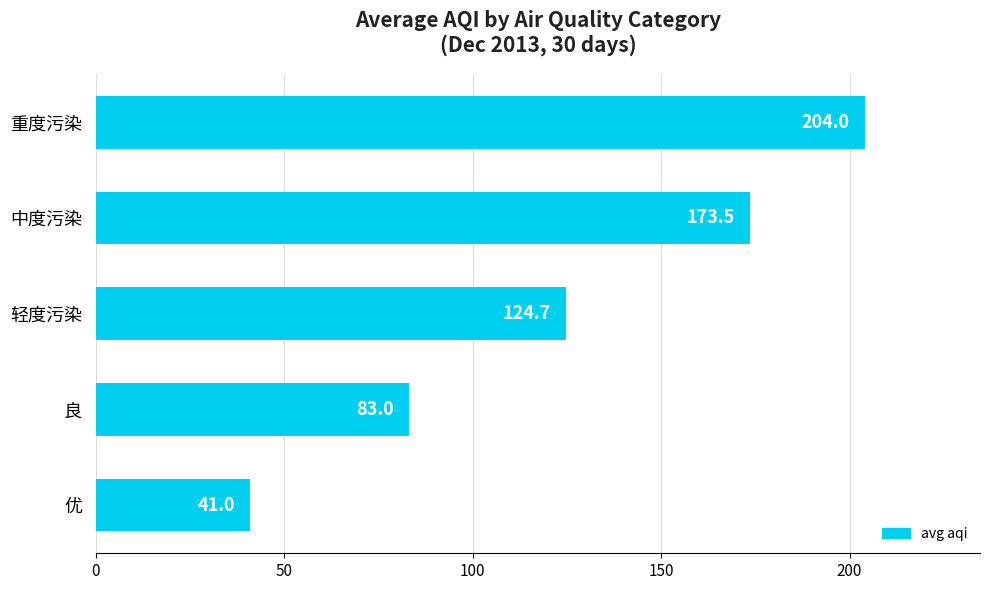

True or false: the data shows 110.1 at 良.

False